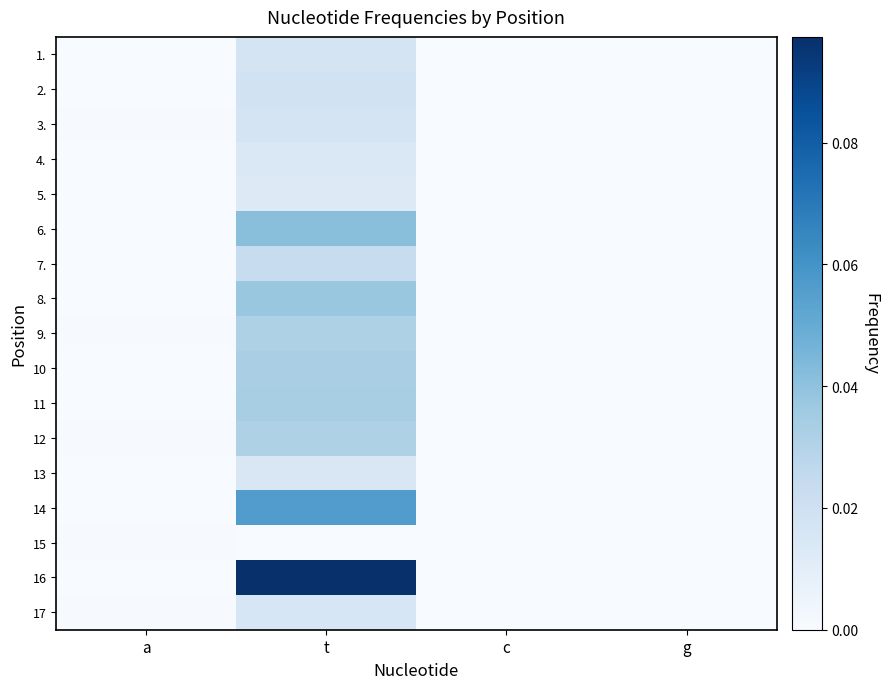

Which category has the lowest value across all series?

c